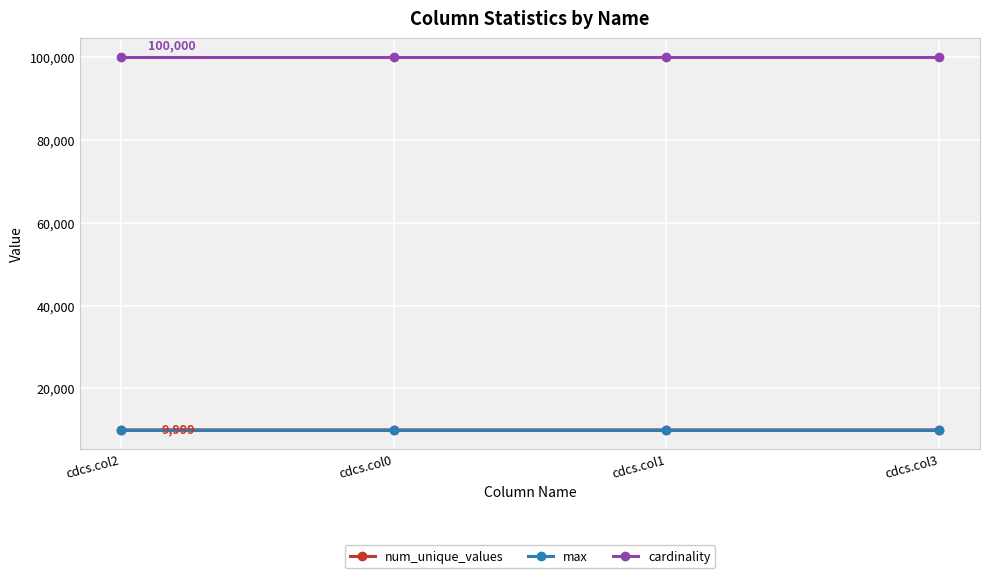

What is the label of the 1st point from the right?

cdcs.col3